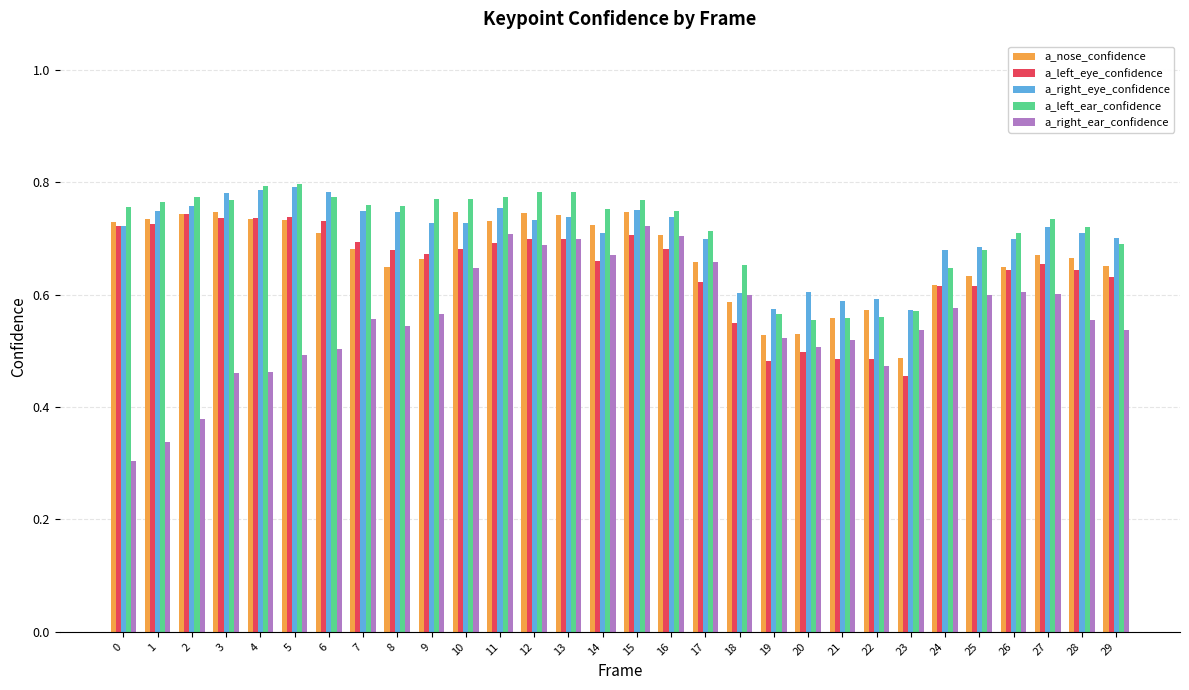

Which series has the widest spread of values?

a_right_ear_confidence